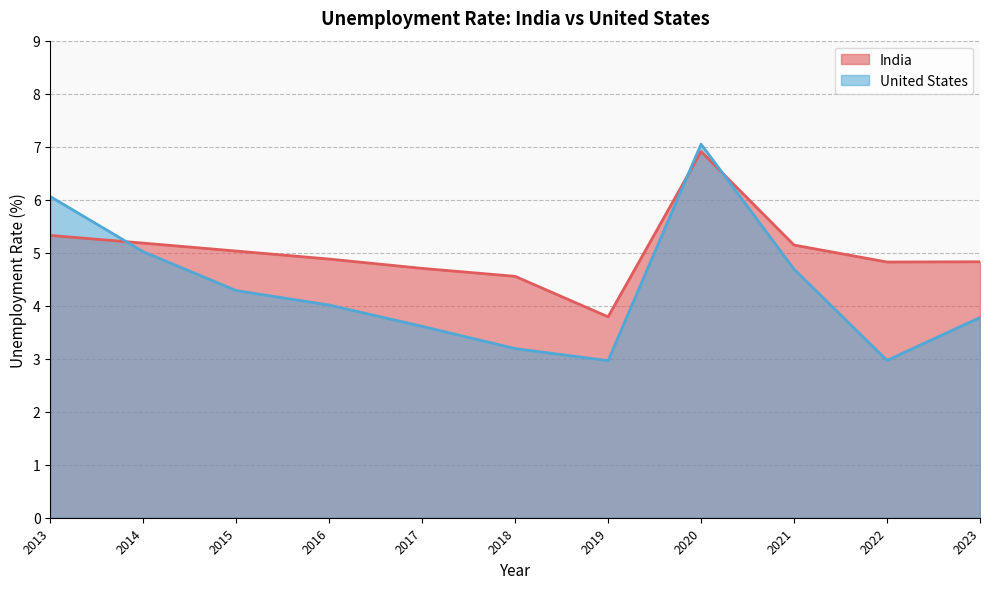

Where does the United States series first go above 4?

2013